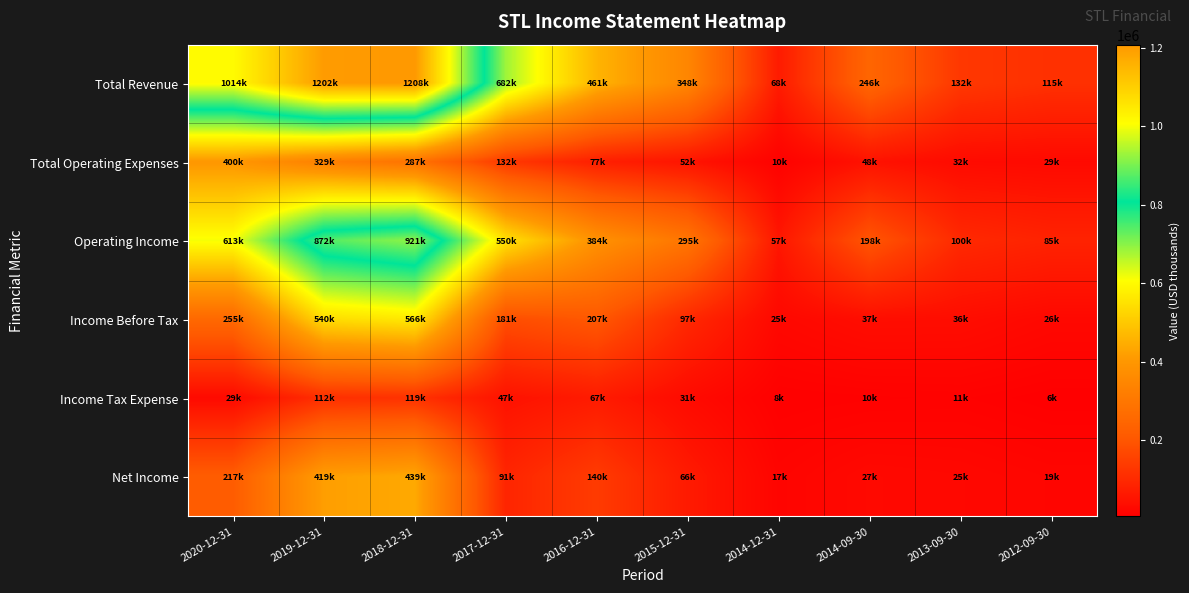

What is the total value across all series at 2017-12-31?

1684400